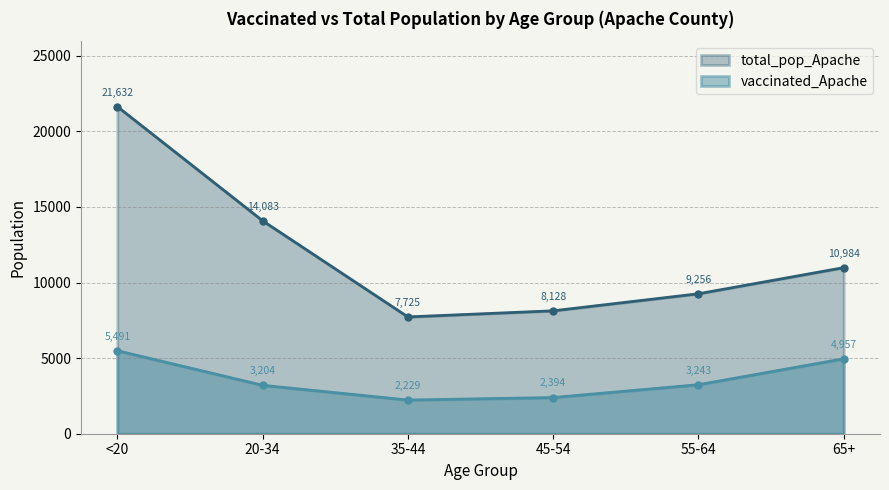

True or false: vaccinated_Apache has a value of 2394 at 45-54.

True